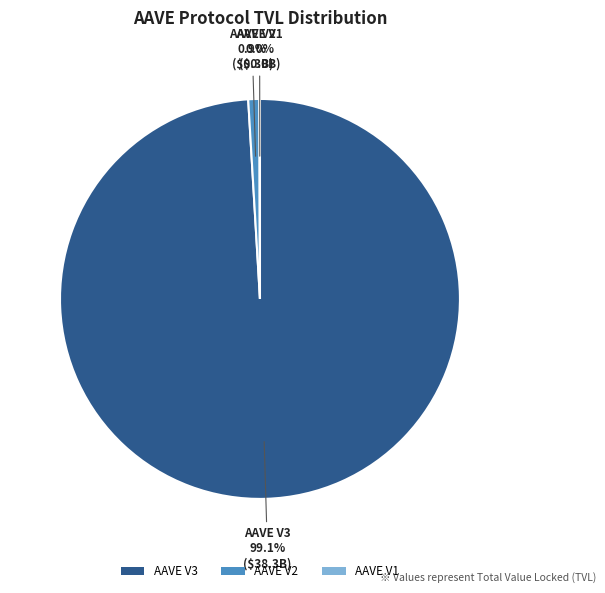

To the nearest percent, what percentage of the pie is AAVE V2?

1%